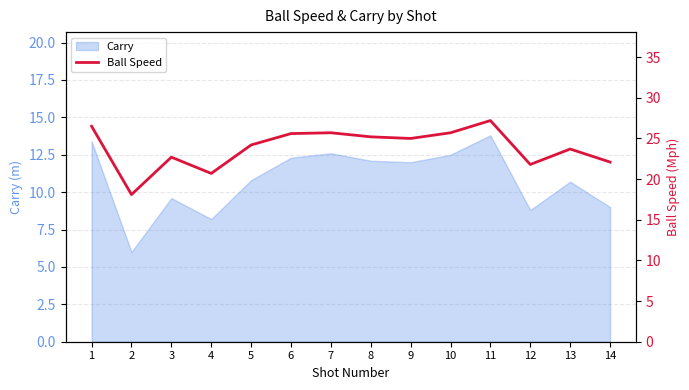

How many categories are shown in the chart?

14